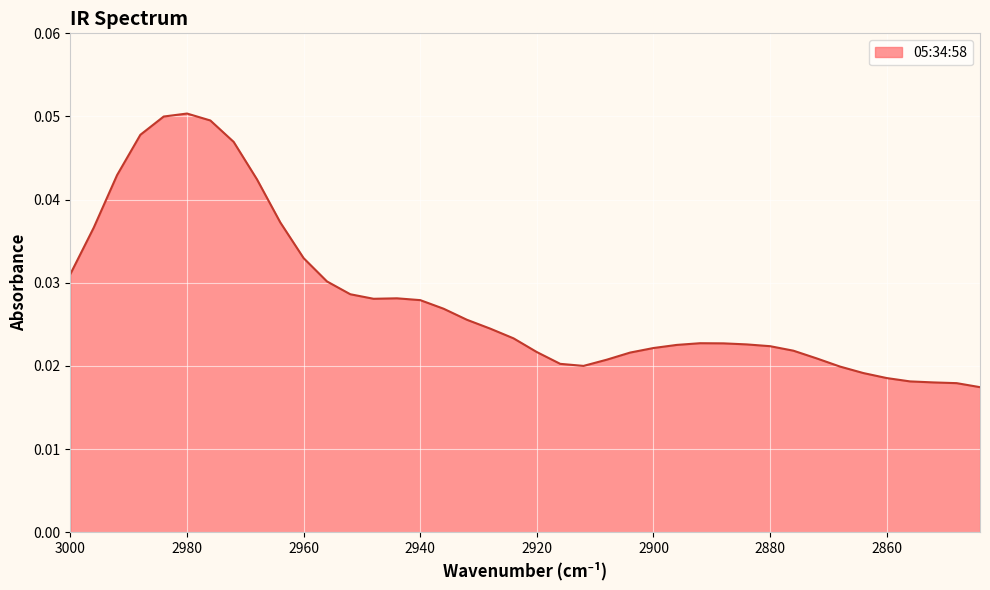

List the labels in order of value, smallest first.

2844, 2848, 2852, 2856, 2860, 2864, 2868, 2912, 2916, 2908, 2872, 2904, 2920, 2876, 2900, 2880, 2896, 2884, 2888, 2892, 2924, 2928, 2932, 2936, 2940, 2948, 2944, 2952, 2956, 3000, 2960, 2996, 2964, 2968, 2992, 2972, 2988, 2976, 2984, 2980